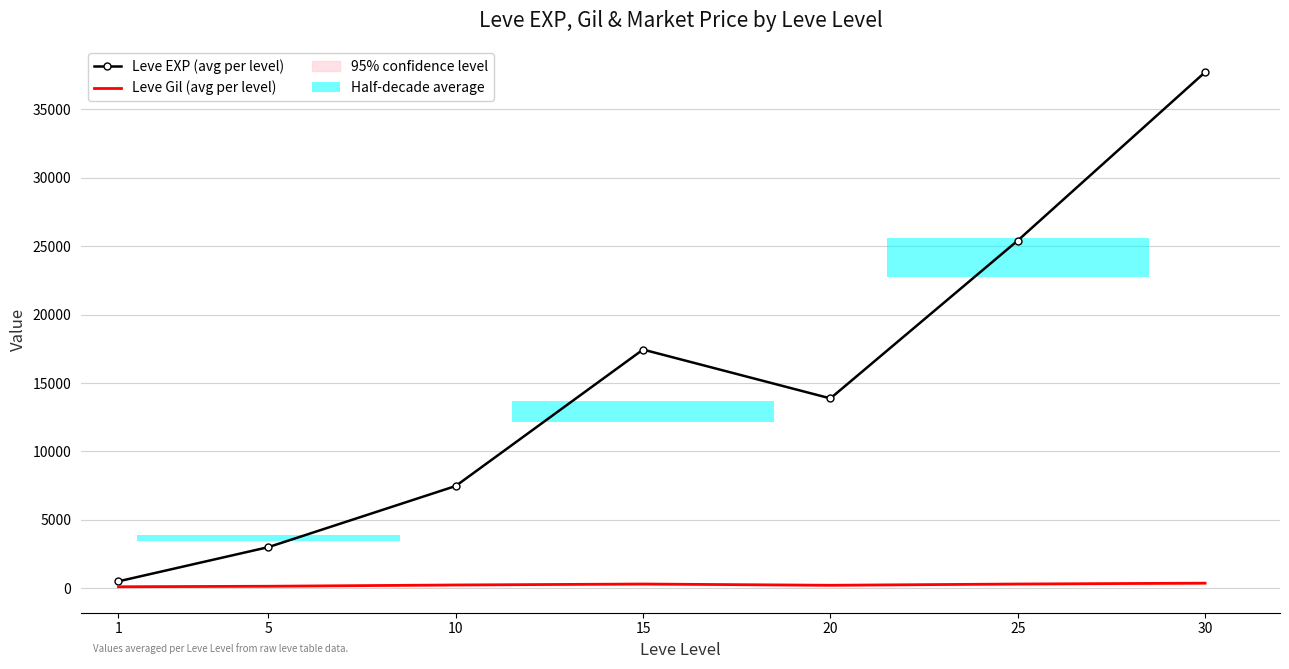

At which category is the sum across all series the highest?

30